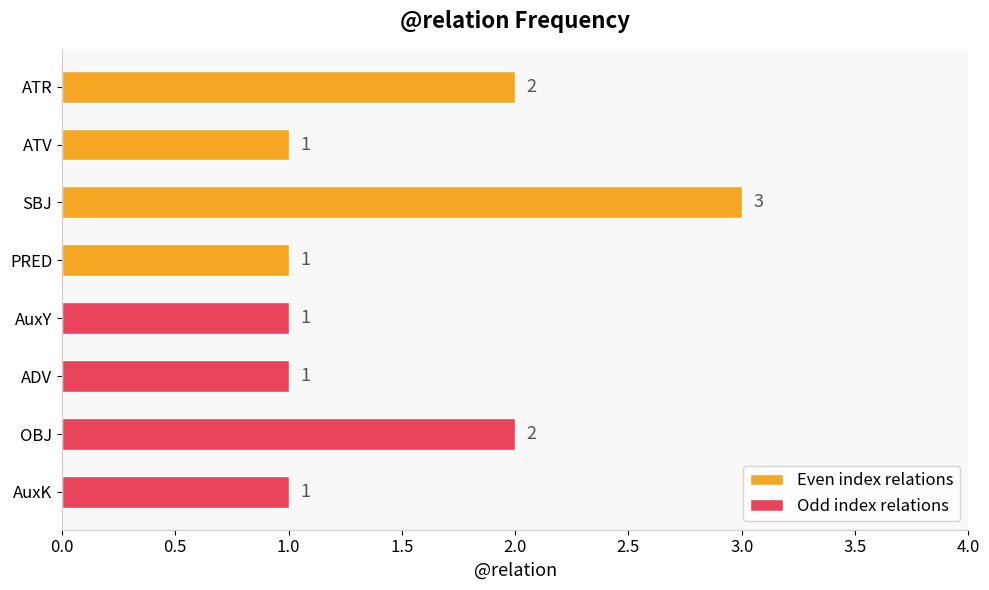

At how many categories does at least one series exceed 2?

1